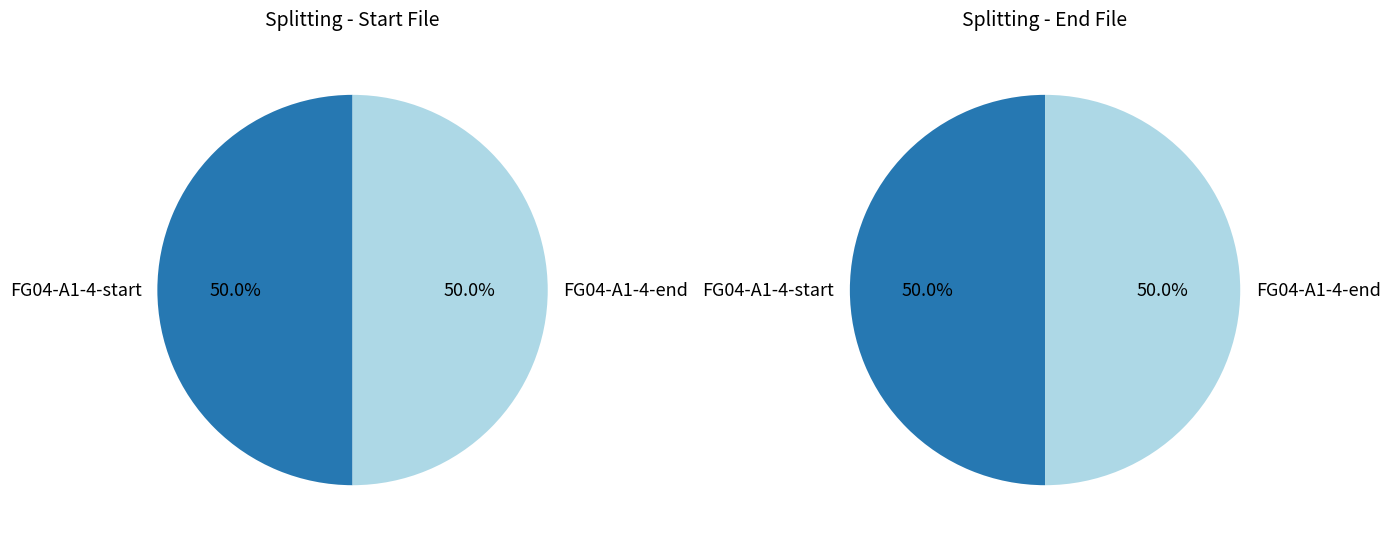

Is it true that FG04-A1-4-start is 50% of the pie?

True